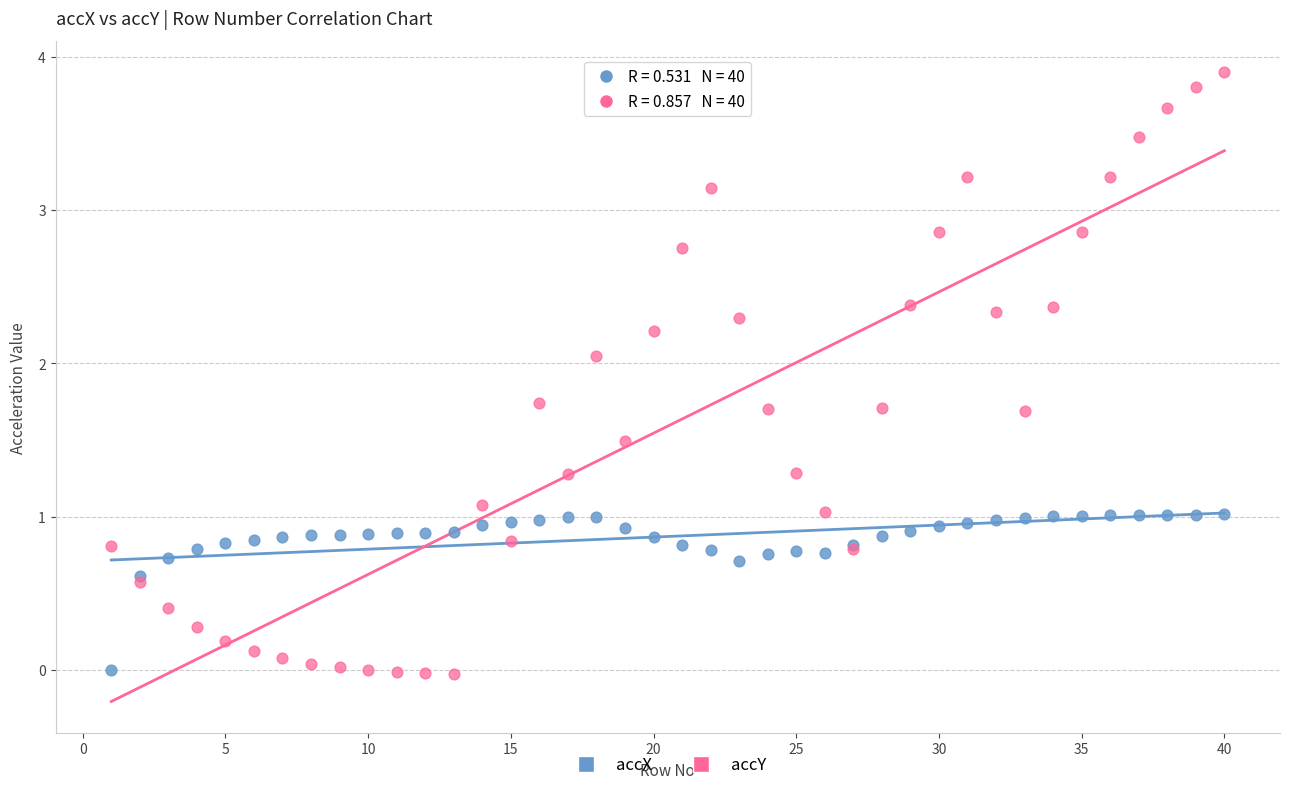

Which series reaches the maximum Y coordinate?

accY